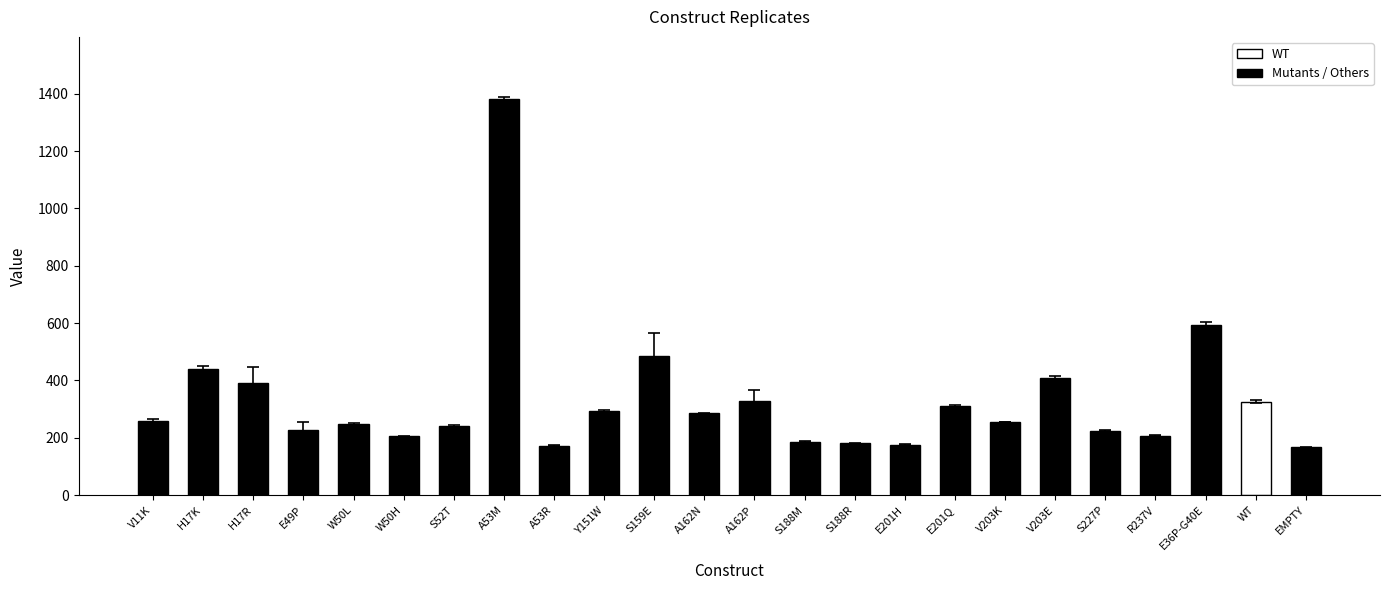

What is the difference between the second highest and second lowest values?

422.0